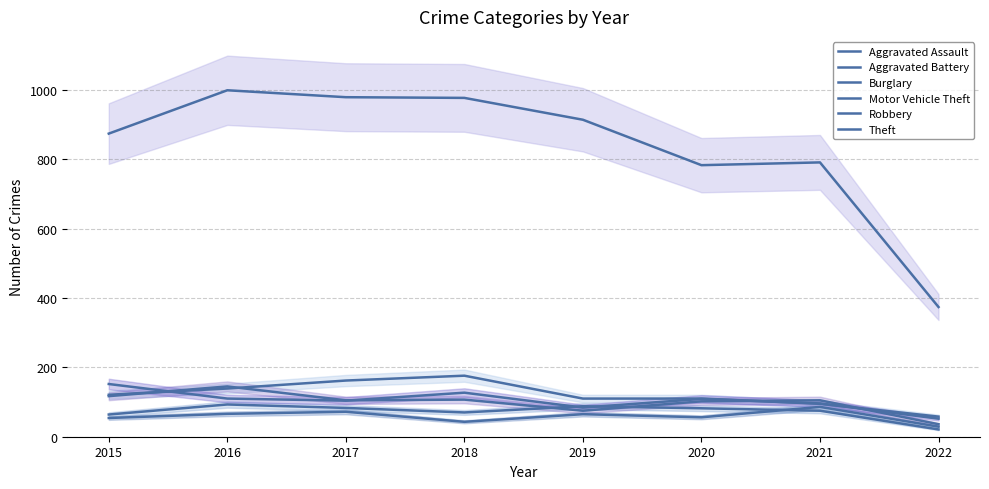

List the series in order of their peak value, lowest first.

Aggravated Assault, Aggravated Battery, Robbery, Motor Vehicle Theft, Burglary, Theft